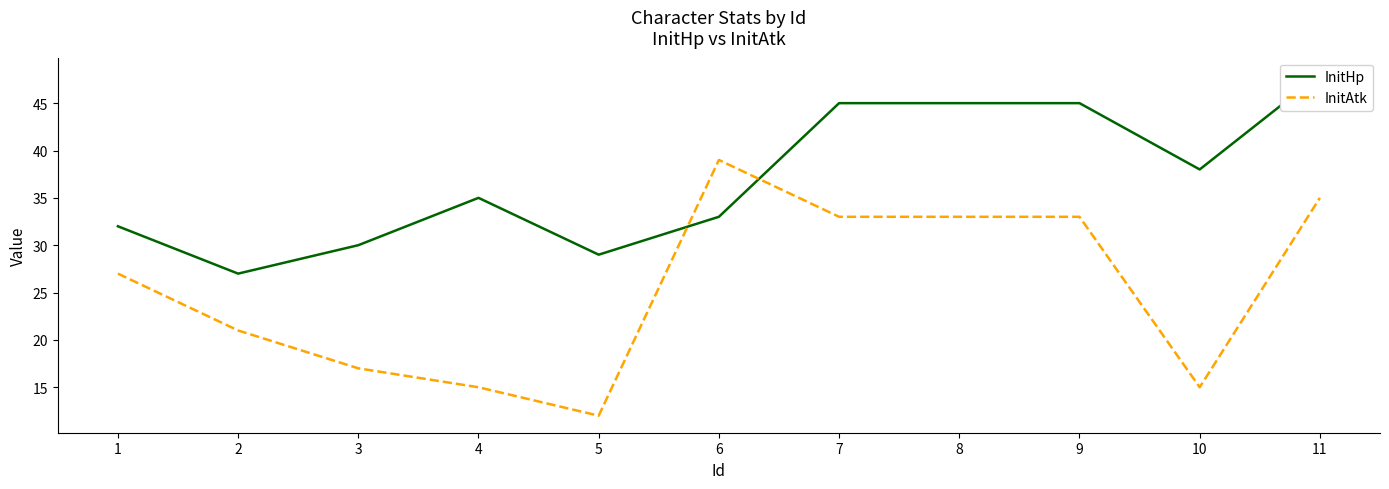

What is the total value across all series at 6?

72